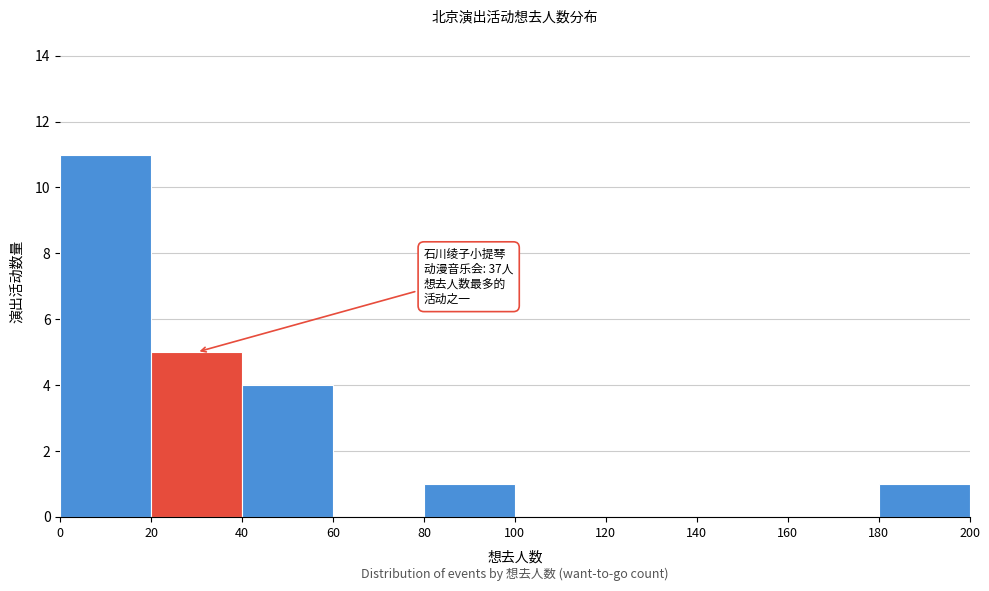

Which range on the x-axis has the tallest bar?

0 to 20